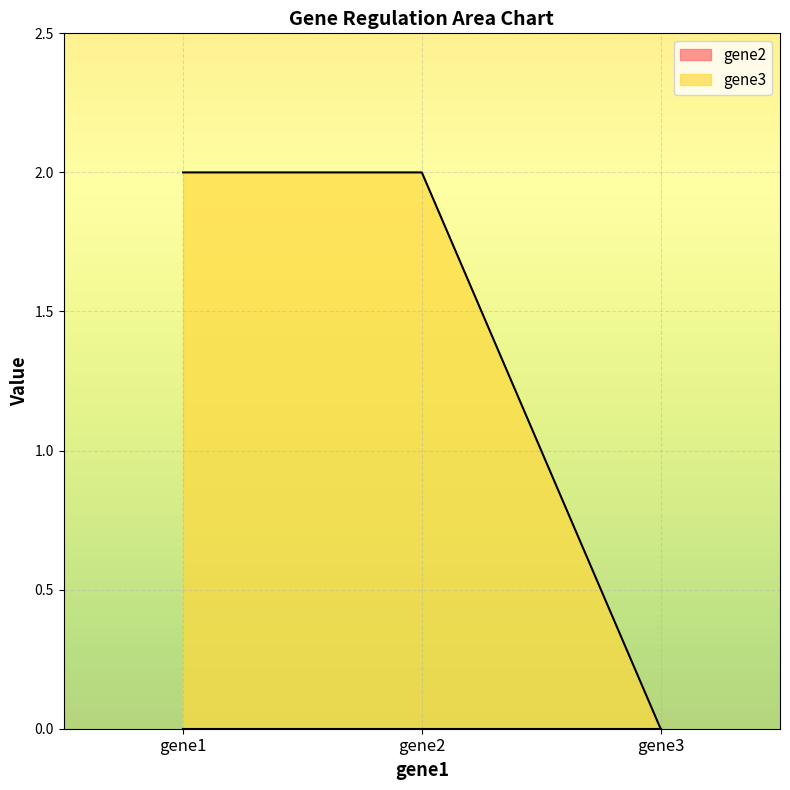

What is the change in value from gene2 to gene3?

-2